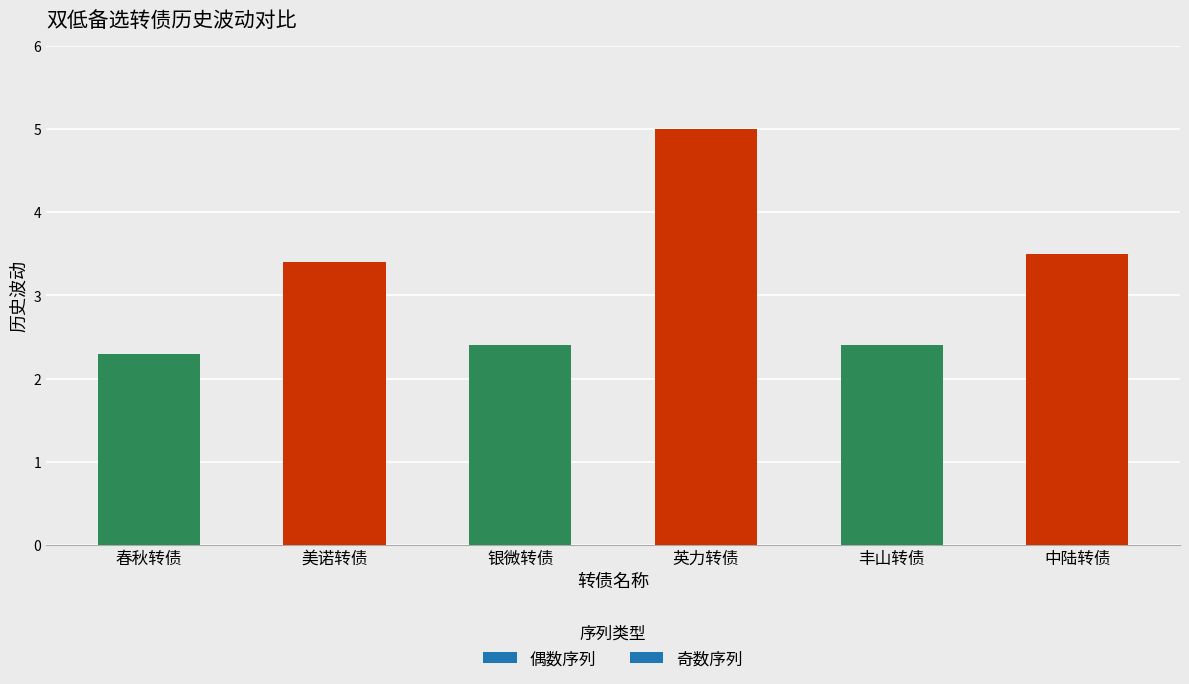

Between 中陆转债 and 丰山转债, which is larger?

中陆转债